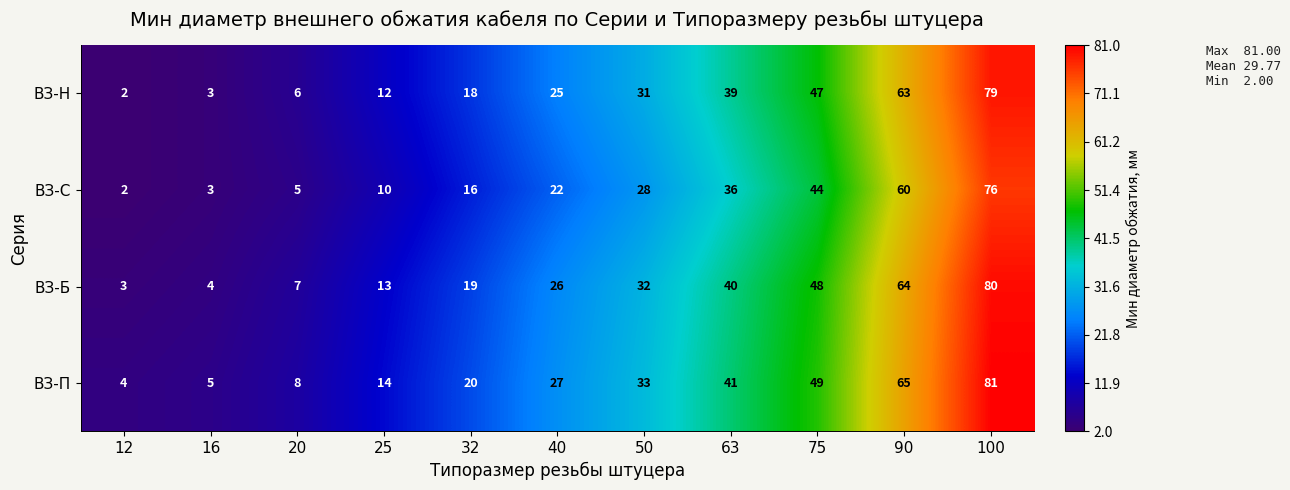

Is it true that ВЗ-Н equals 1 at 12?

False